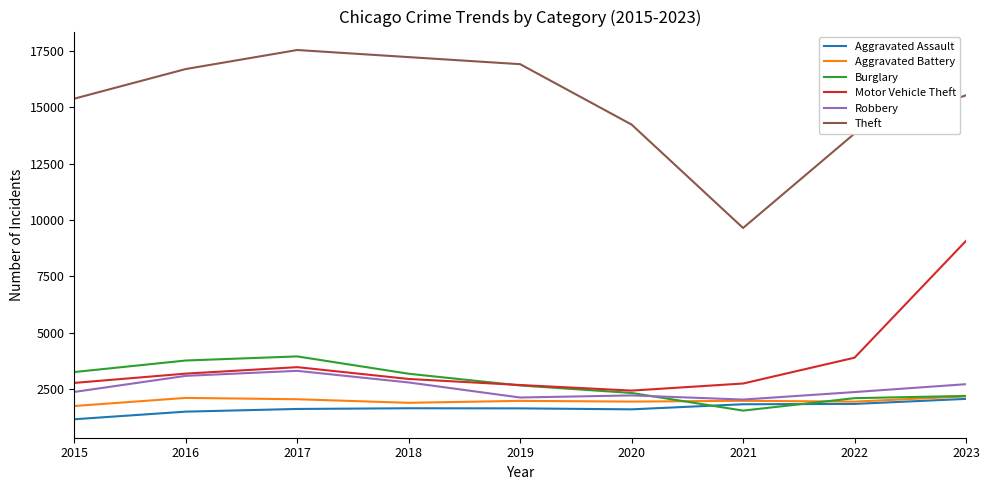

Is the value of Aggravated Assault at 2018 greater than the value of Burglary at 2020?

No